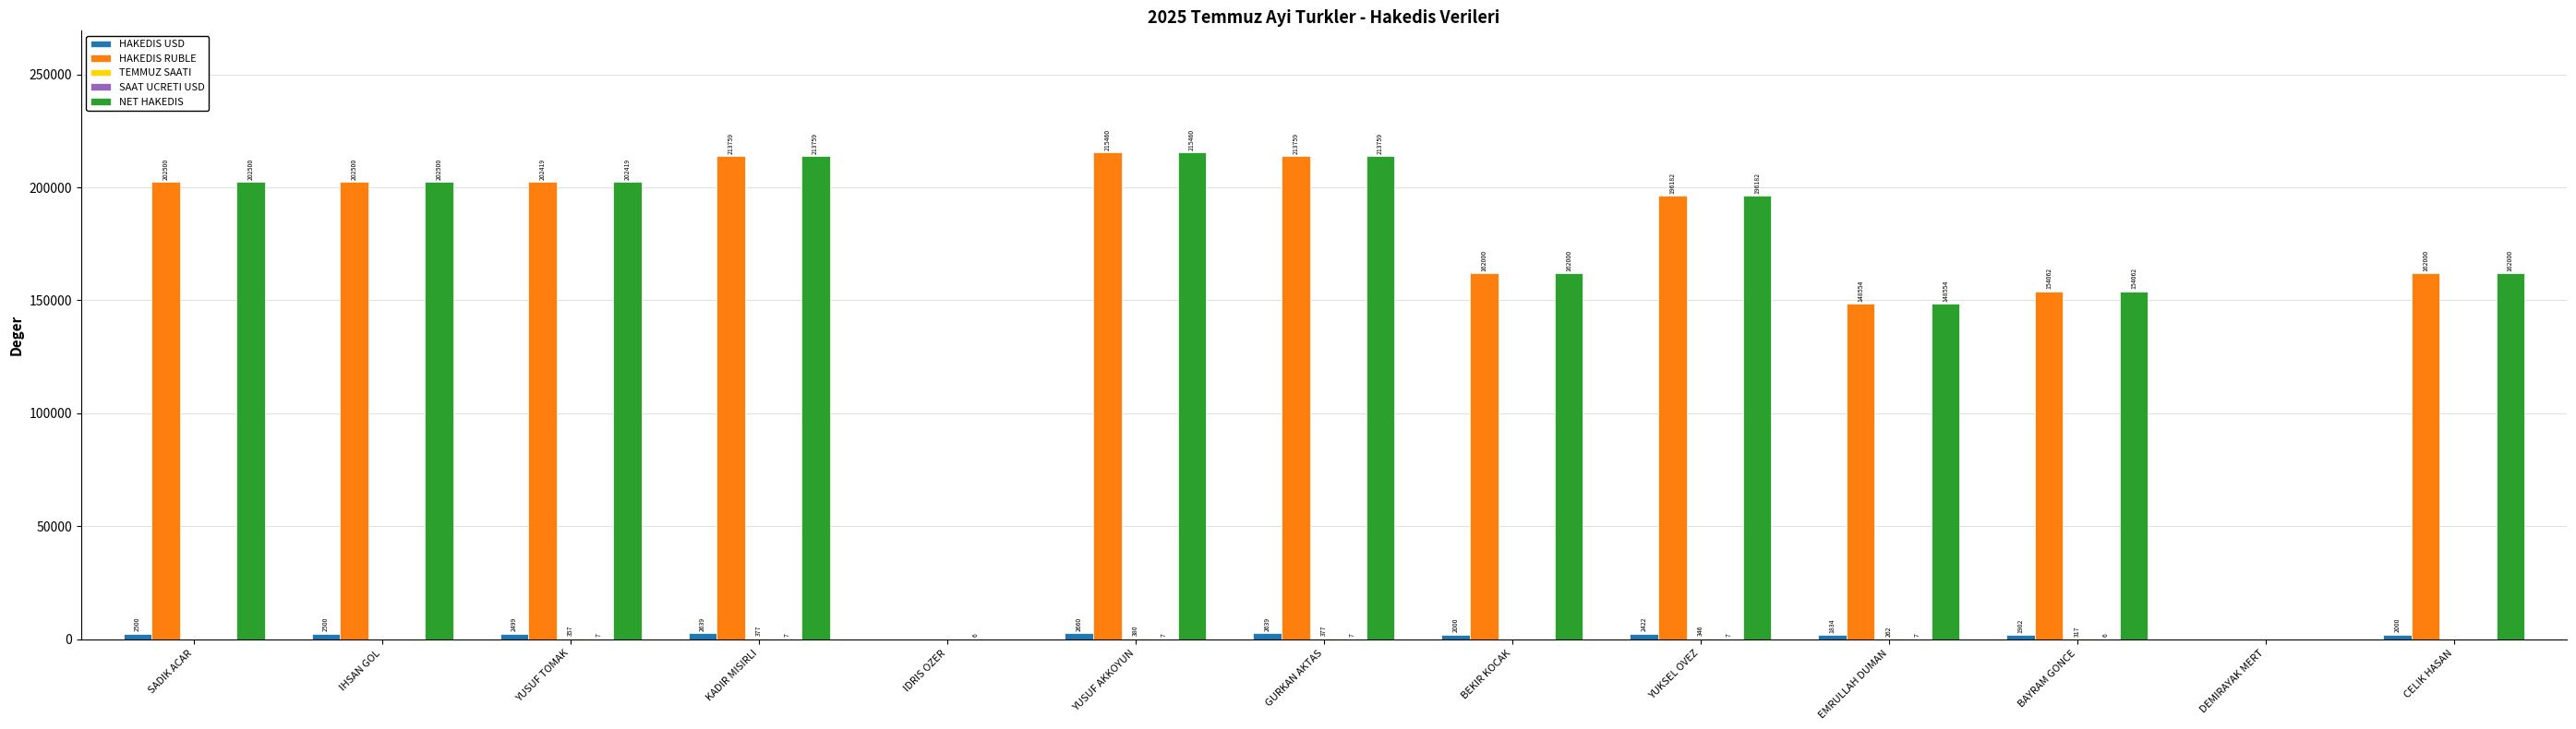

What is the maximum value for NET HAKEDIS?

215460